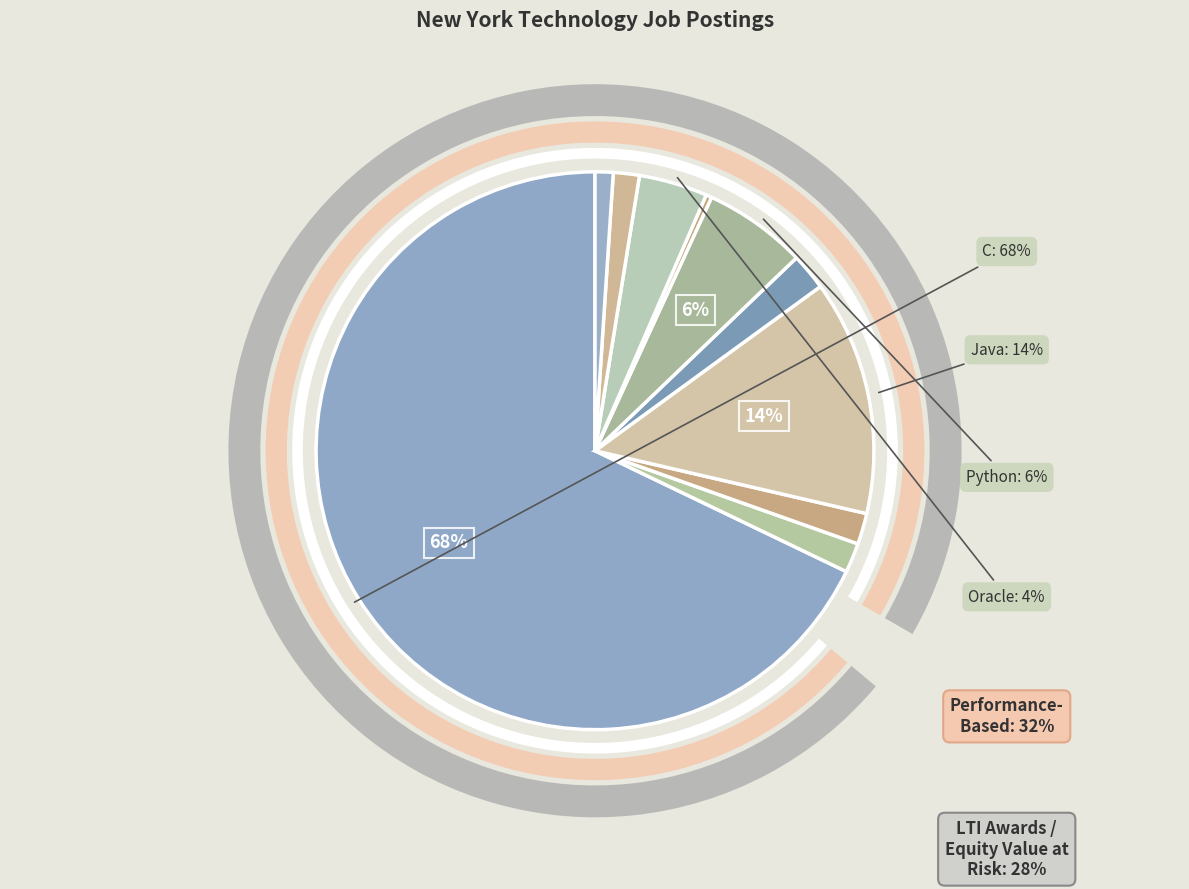

What is the ratio of the value at C to the value at C#?

39.6